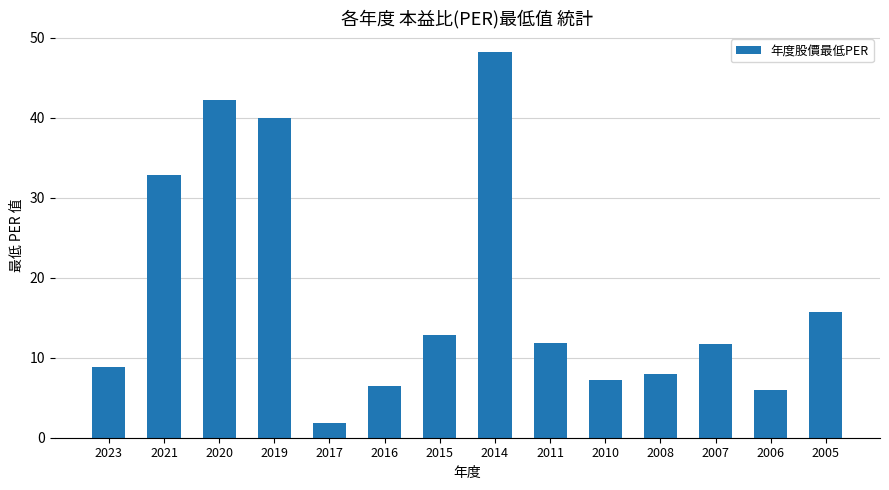

What is the value of the 6th bar from the left?

6.5